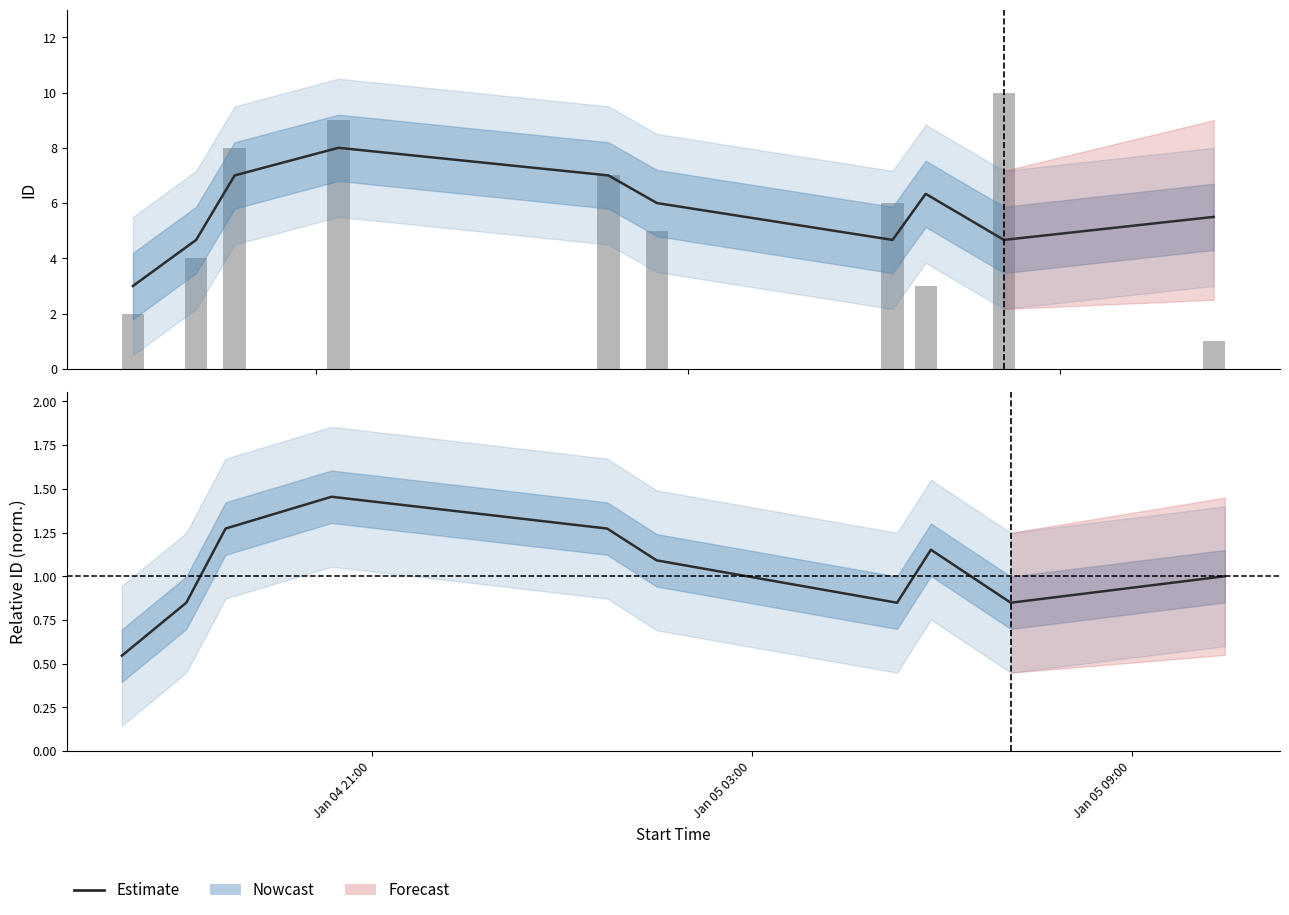

Is it true that id equals 1.7 at Jan 05 03:00?

False